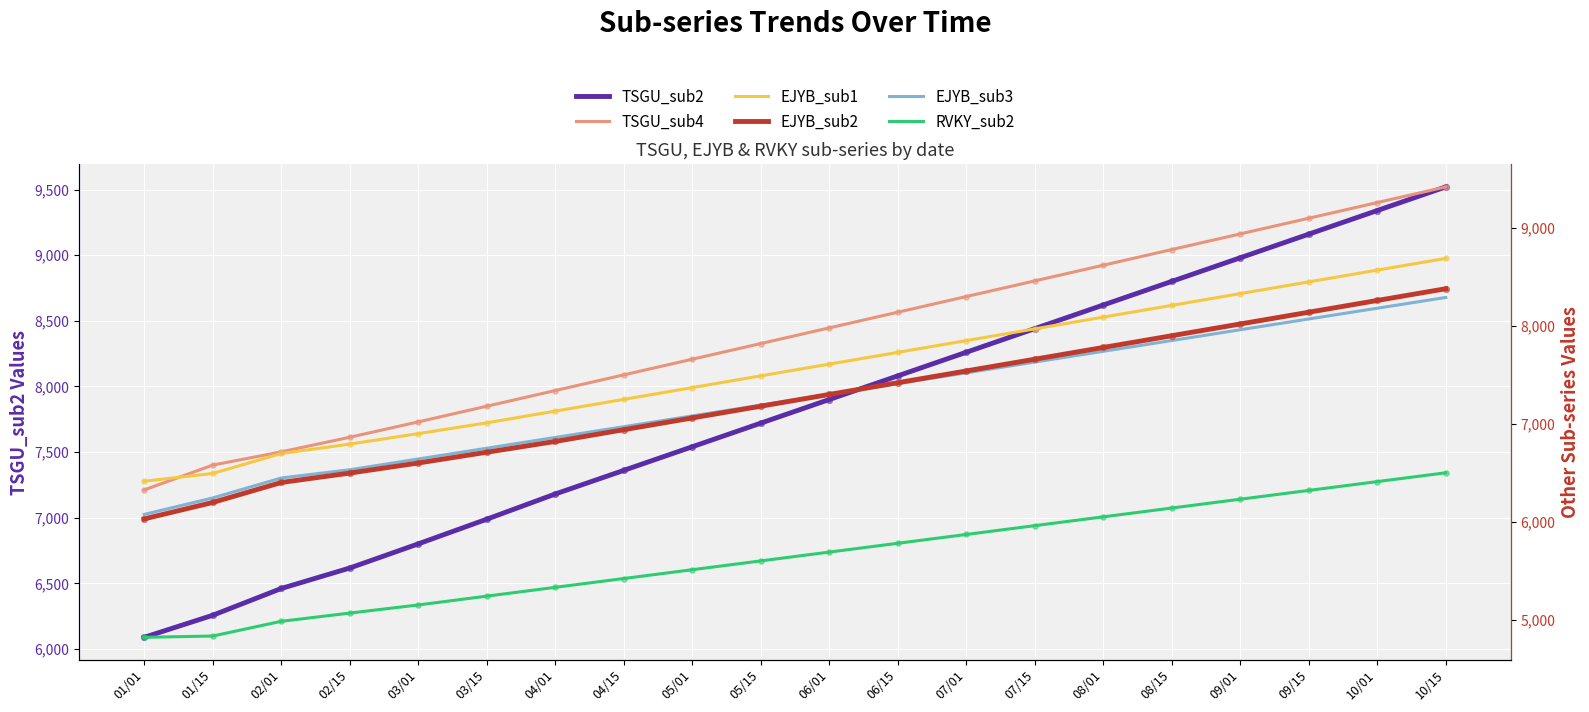

Is the value of EJYB_sub3 at 06/15 greater than the value of RVKY_sub2 at 09/01?

Yes